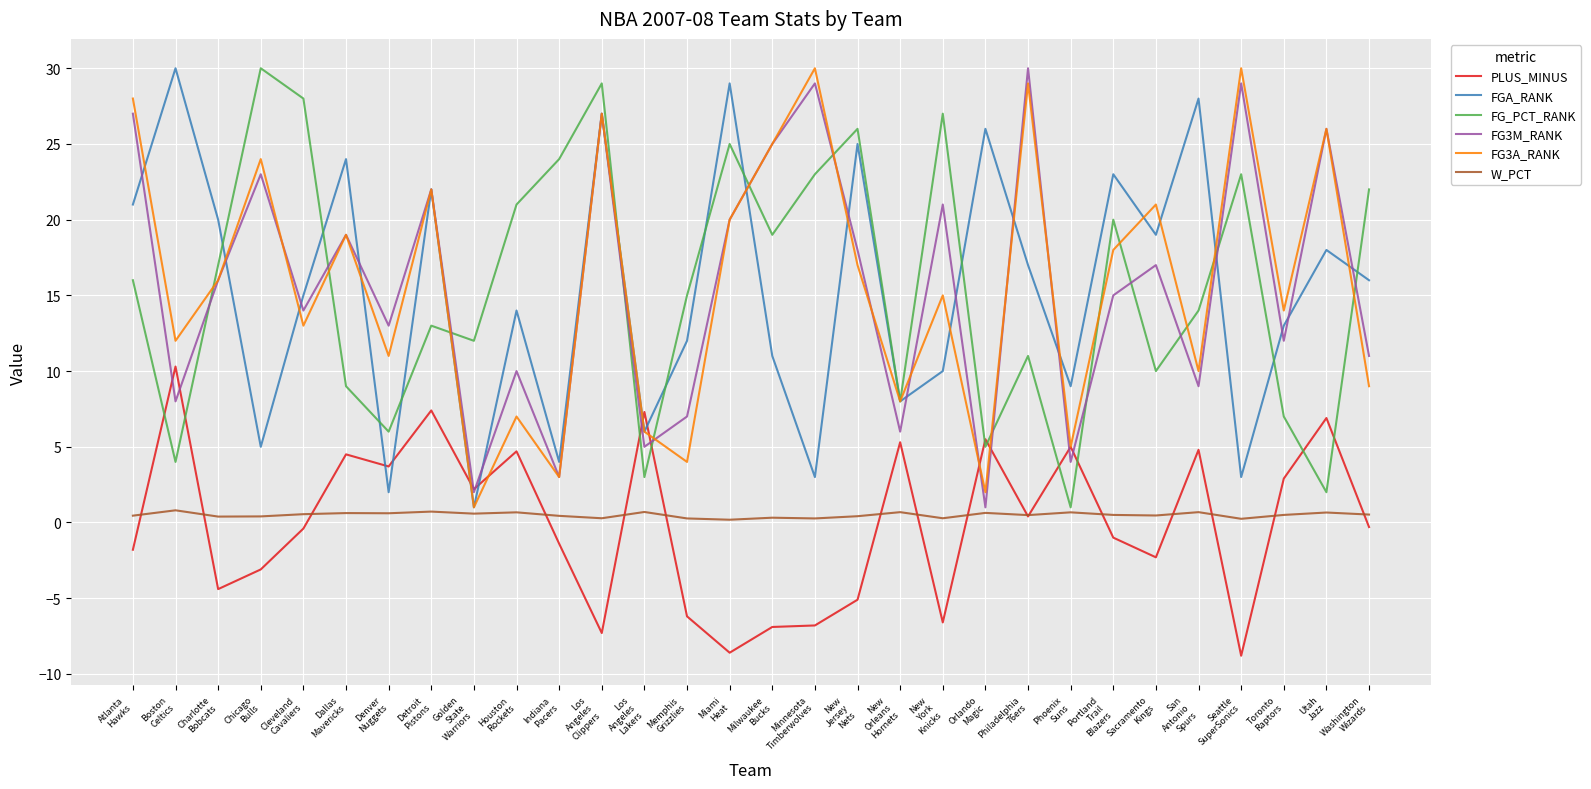

Where is the first local minimum for FG3M_RANK?

Boston
Celtics